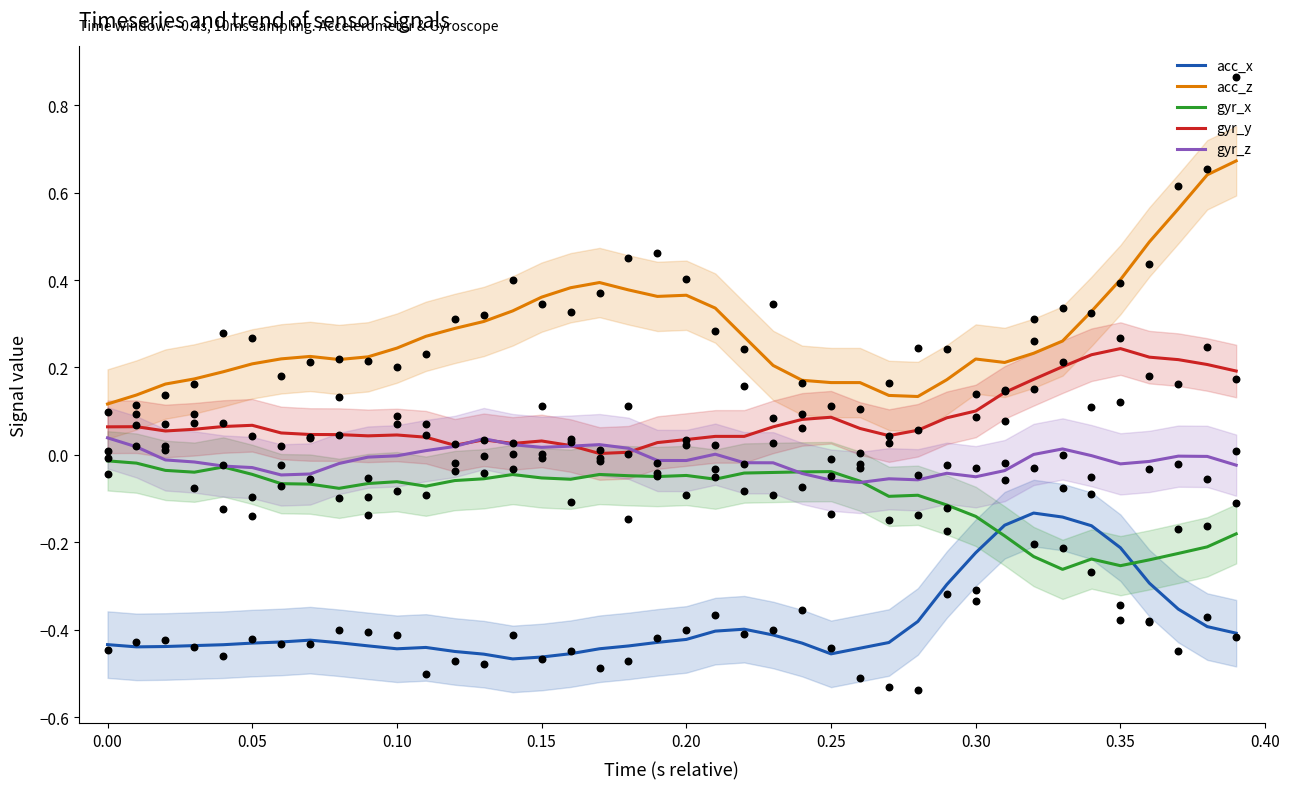

Which series has the largest total across all categories?

acc_z